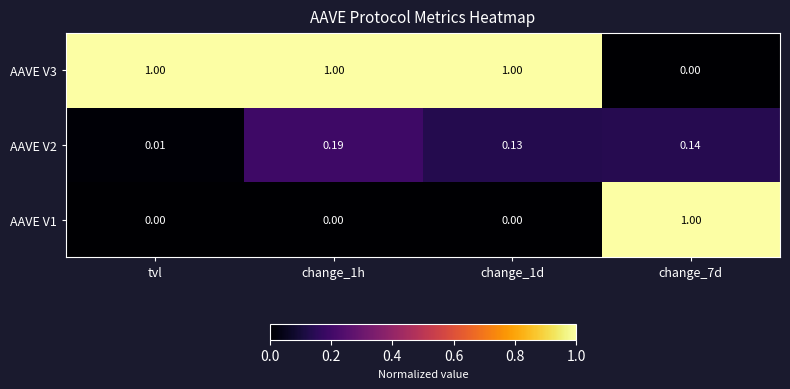

How many values in AAVE V1 are above zero?

1